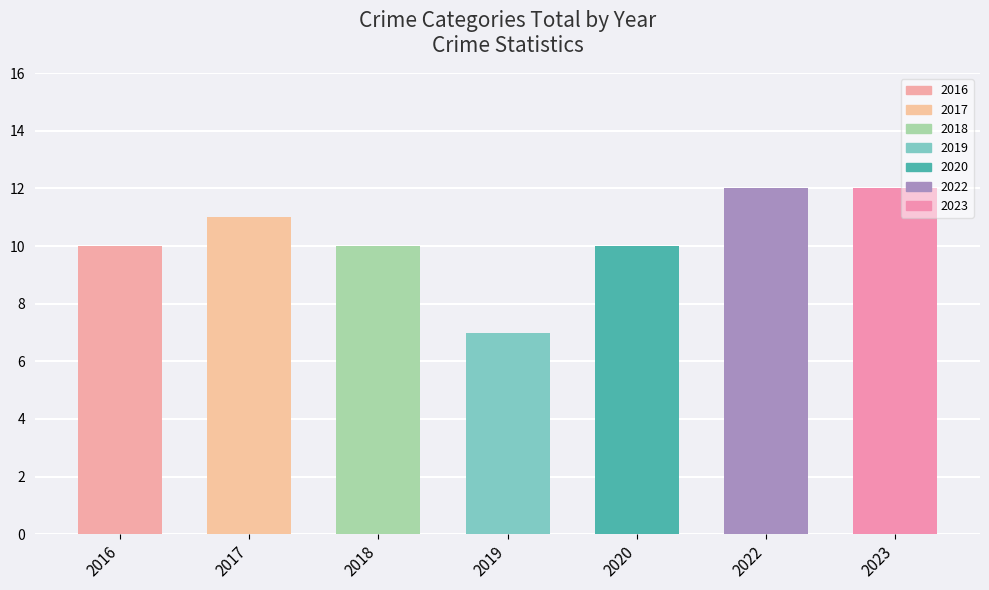

Count the number of categories in the chart.

7